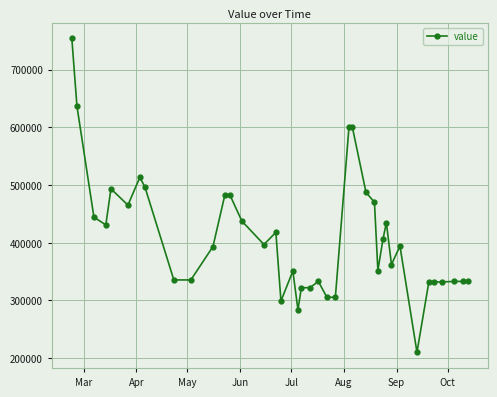

What is the difference between the second highest and minimum values?

426361.9